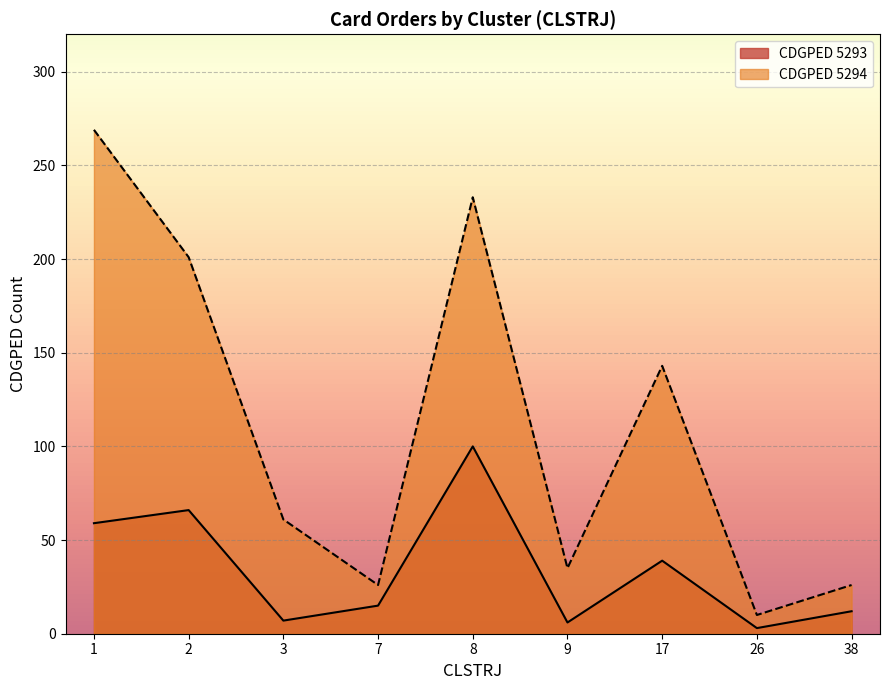

The value of CDGPED 5294 at 3 is 61. True or false?

True